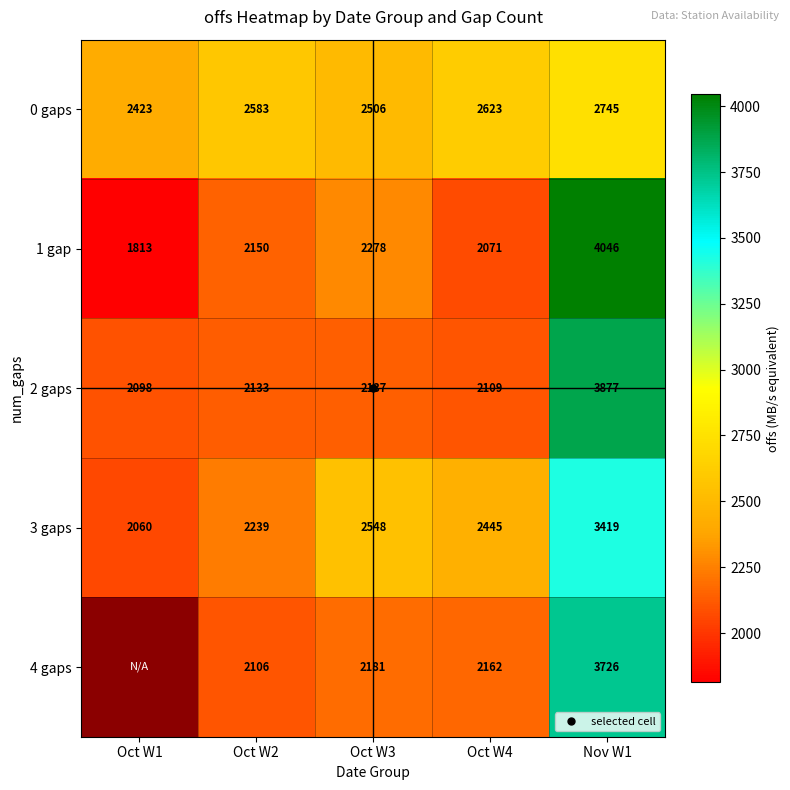

At which category does the chart reach its minimum across all series?

Oct W1